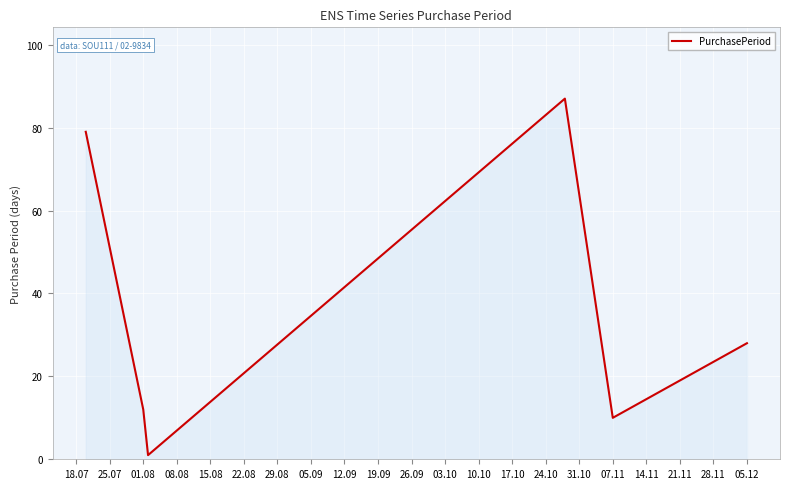

What is the greatest value displayed?

87